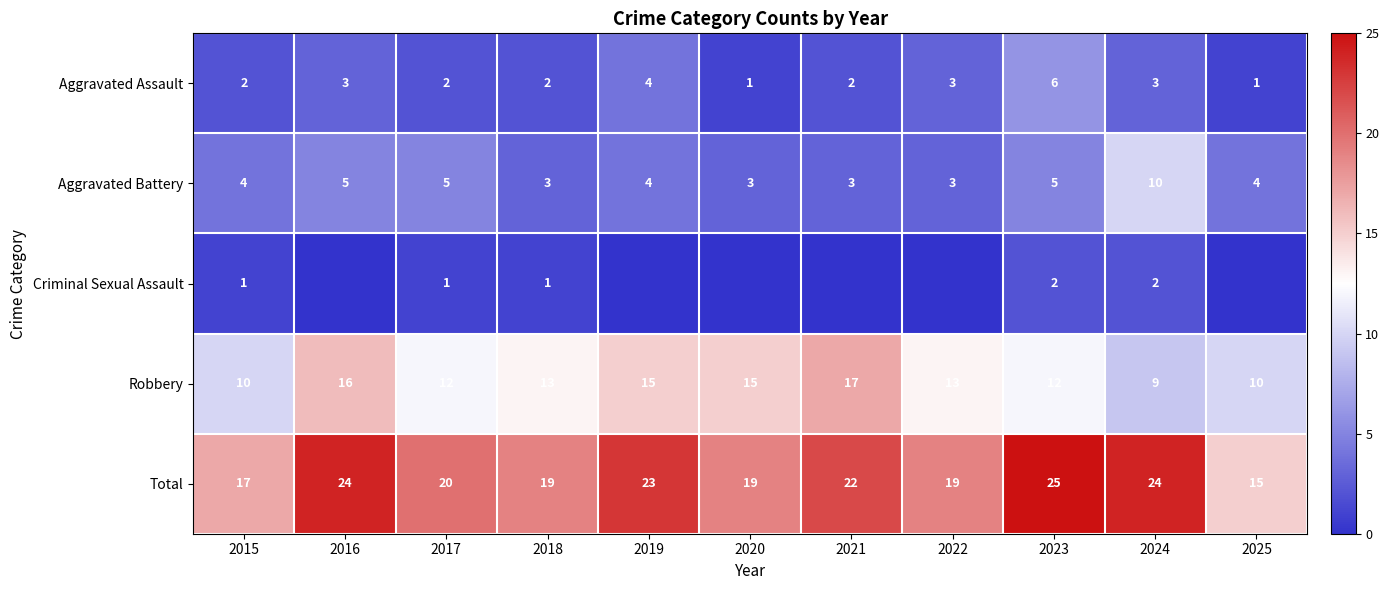

What is the maximum value shown in the chart?

25